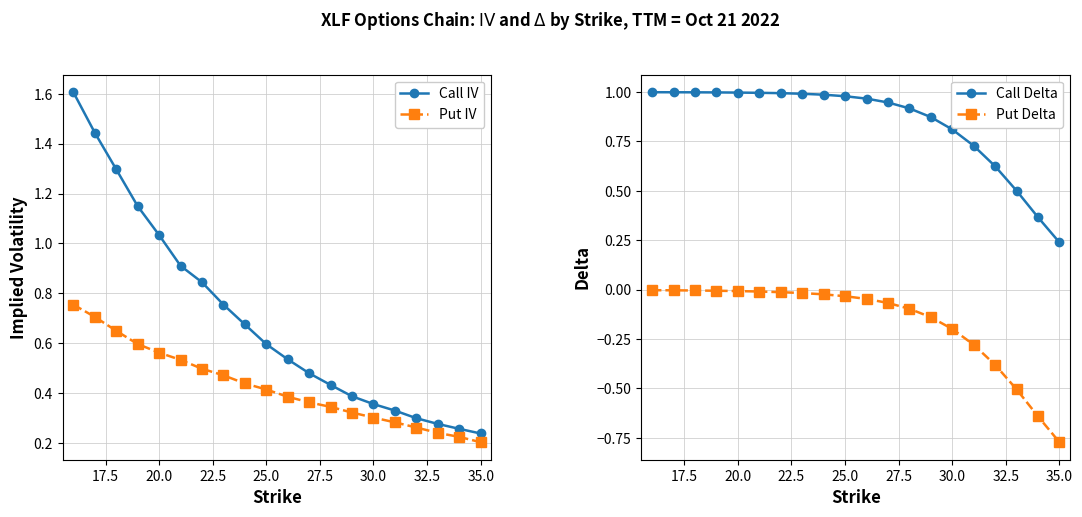

True or false: Call Delta and Put Delta cross at least once.

False